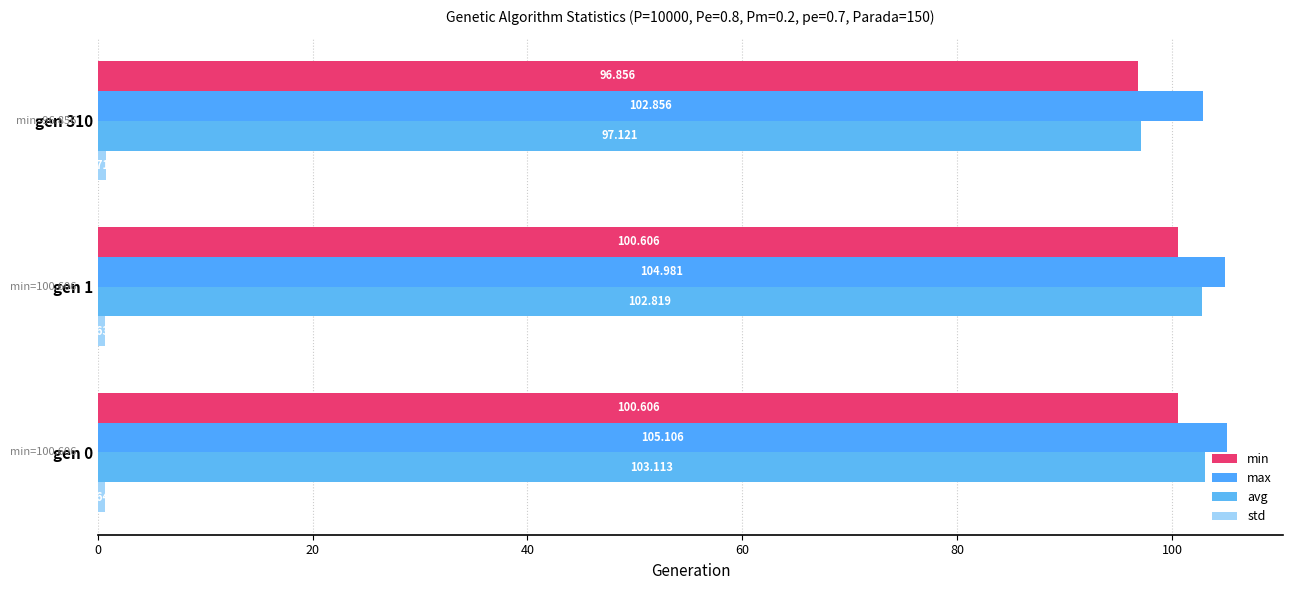

How many values in the avg series are below 102?

1